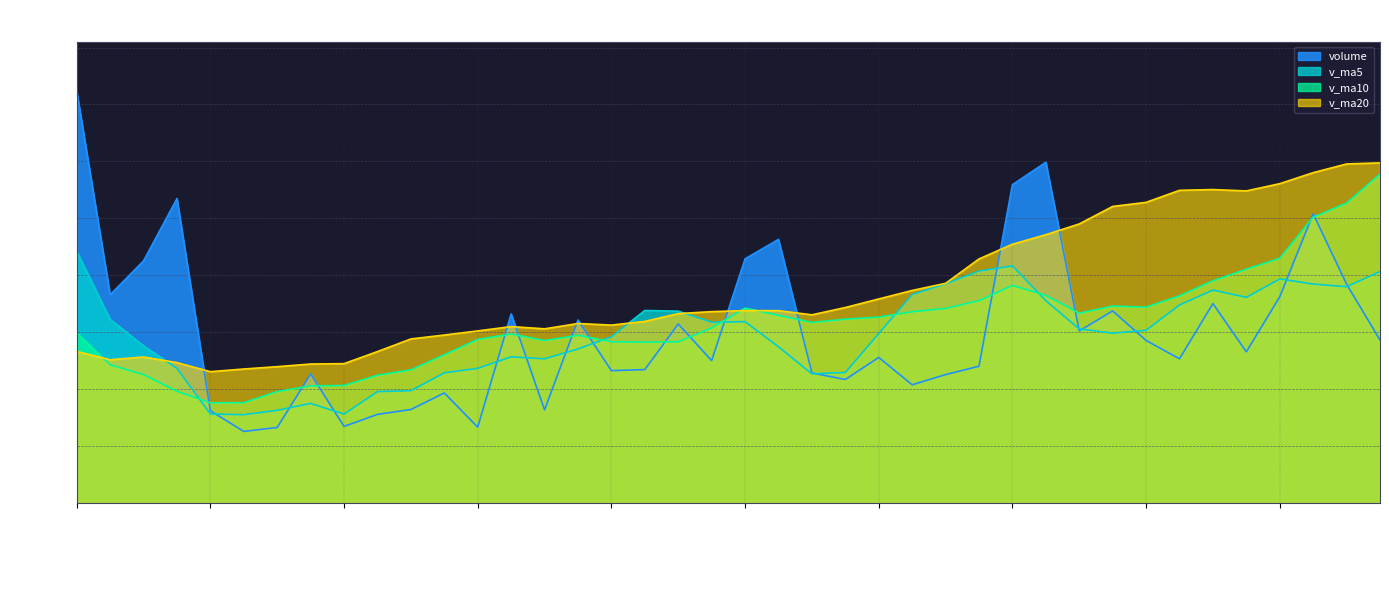

What is the label of the 39th point from the right?

2019-05-20